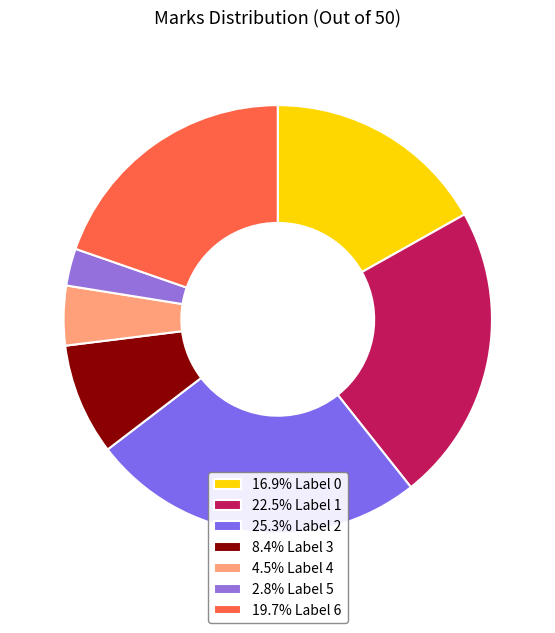

Count the number of slices in the pie.

7